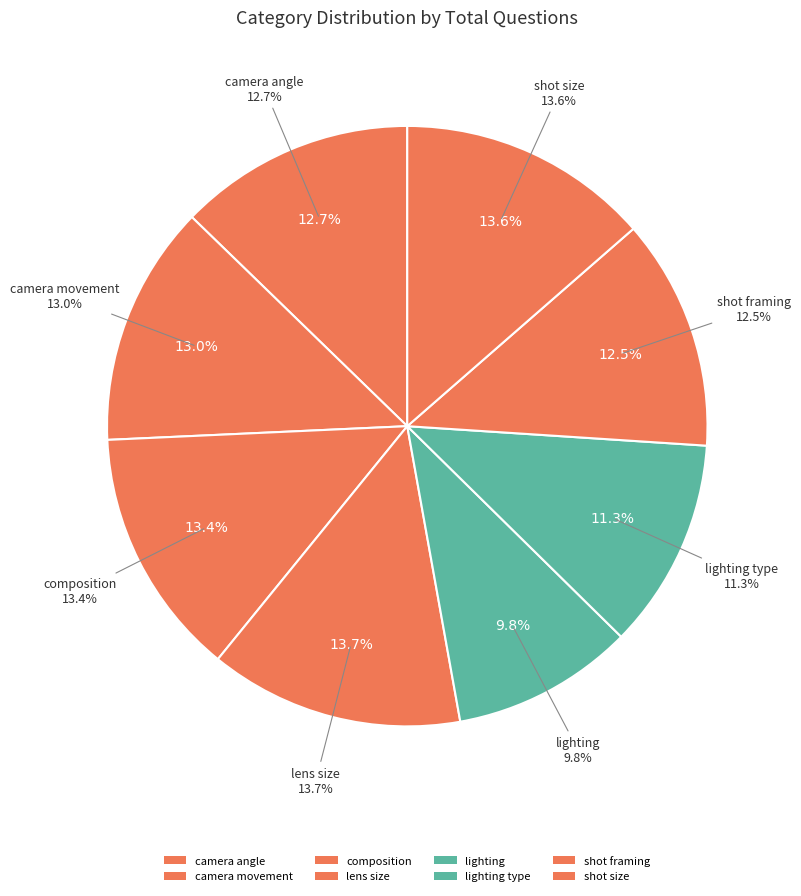

To the nearest percent, what portion does lighting represent?

10%